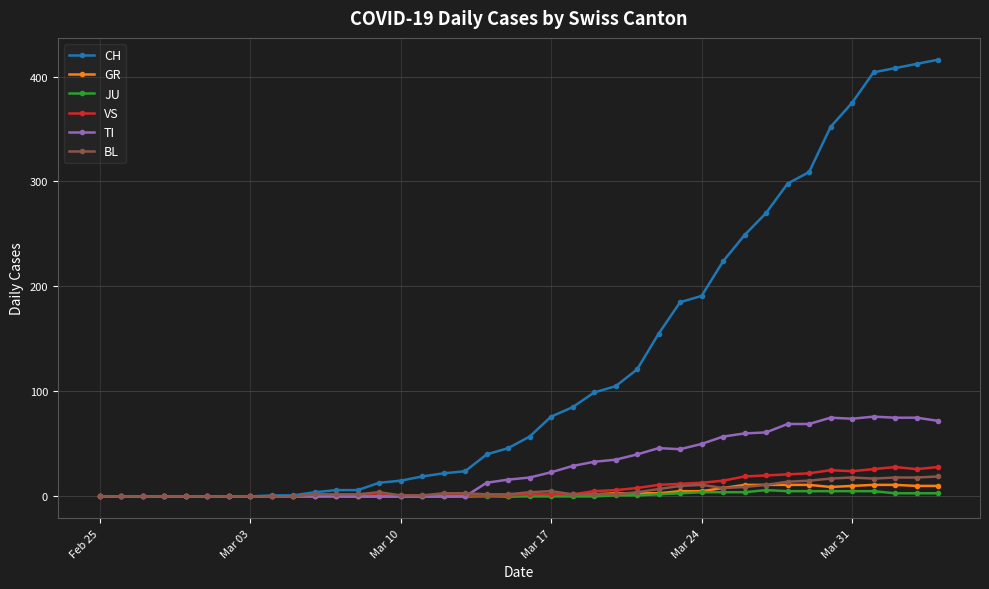

Which series has the largest total across all categories?

CH